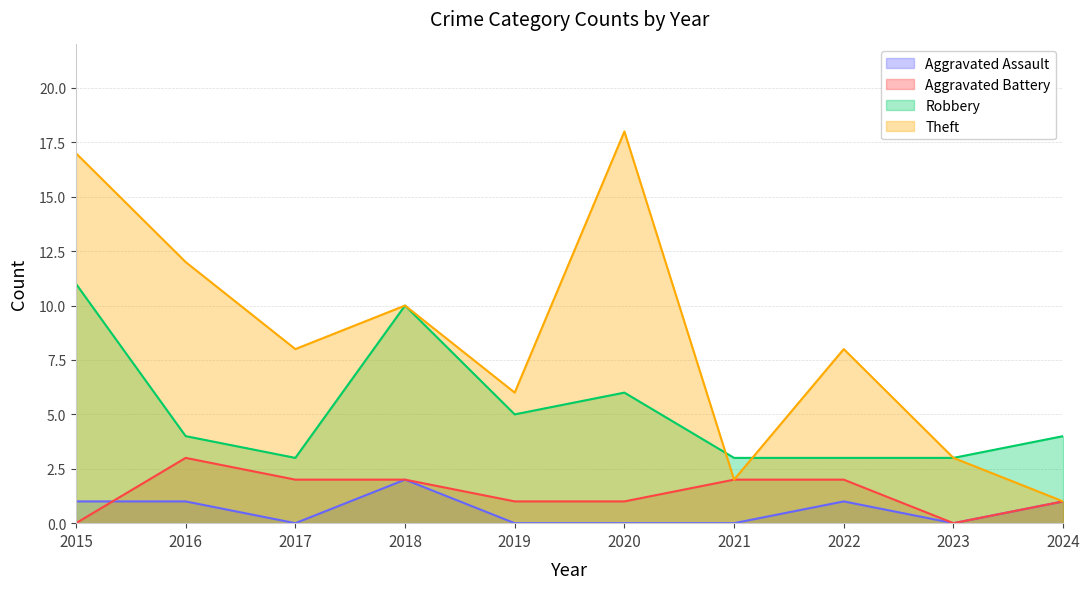

How many values in Aggravated Battery are above zero?

8